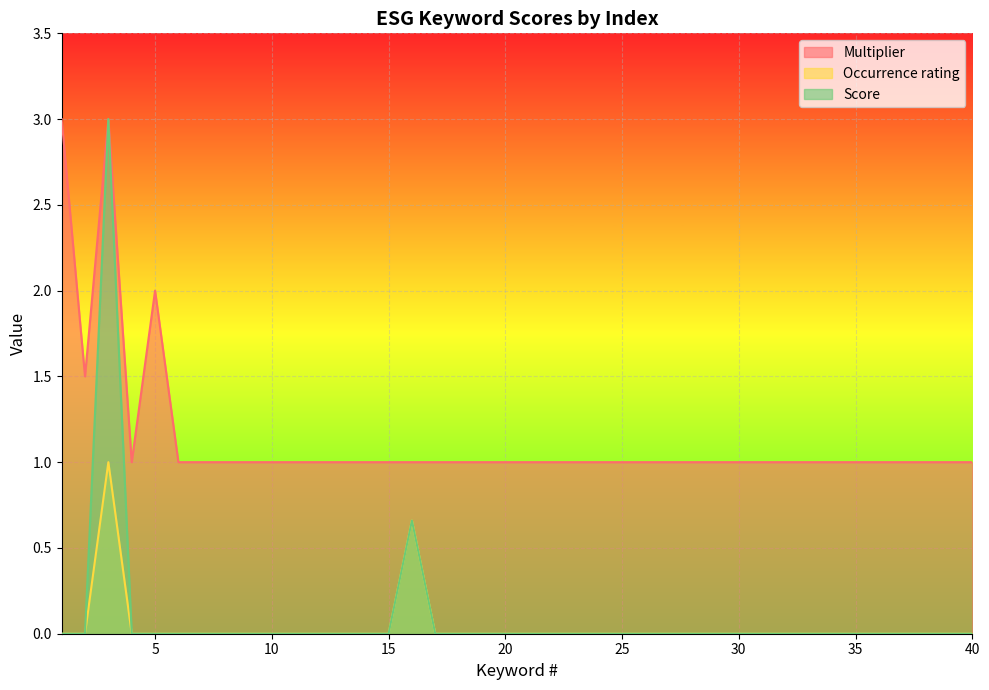

List the series in order of their peak value, highest first.

Multiplier, Score, Occurrence rating